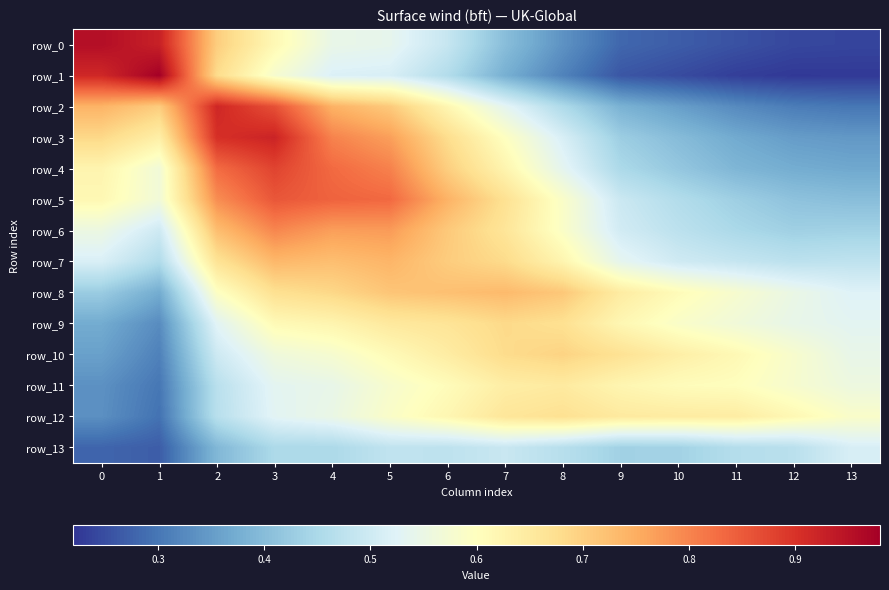

What is the difference between the highest and lowest values at 9?

0.4